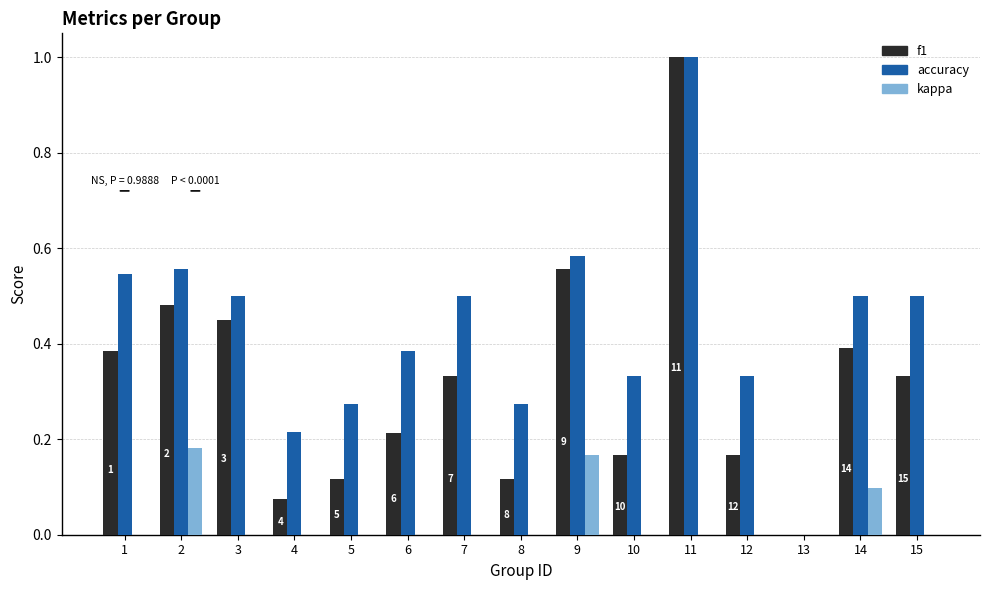

At which category is the sum across all series the highest?

11